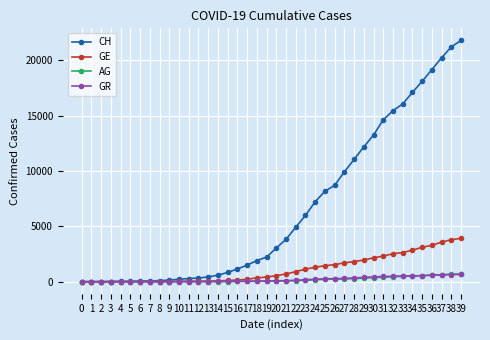

The value of CH at 22 is 6490. True or false?

False